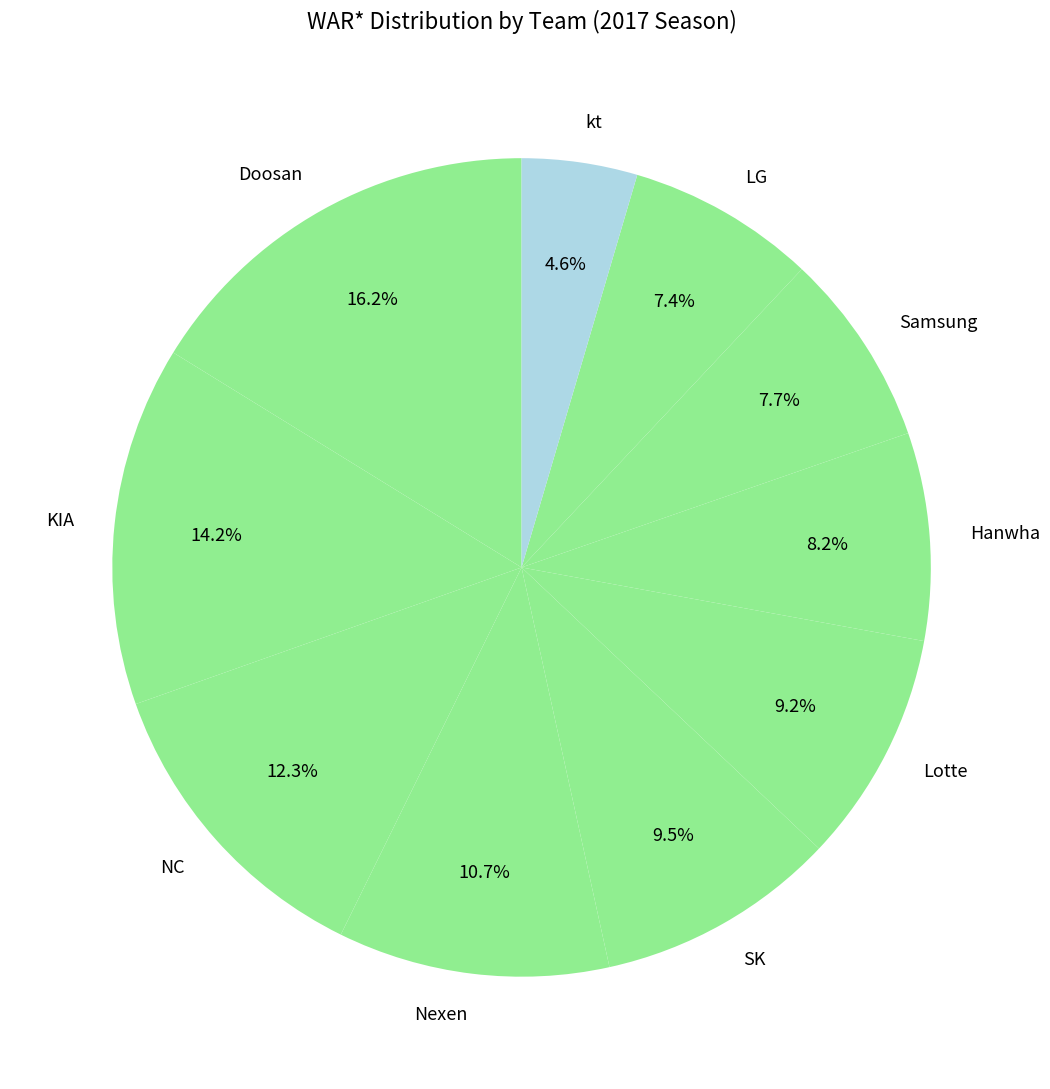

To the nearest percent, what is the difference between the largest and smallest slice percentages?

12%